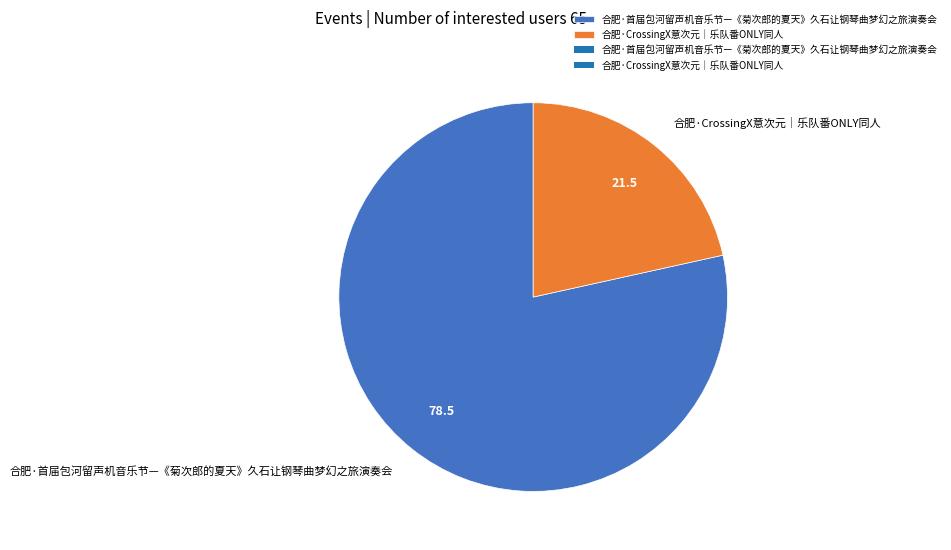

Is the sum of 合肥·首届包河留声机音乐节—《菊次郎的夏天》久石让钢琴曲梦幻之旅演奏会 and 合肥·CrossingX意次元｜乐队番ONLY同人 greater than half?

Yes